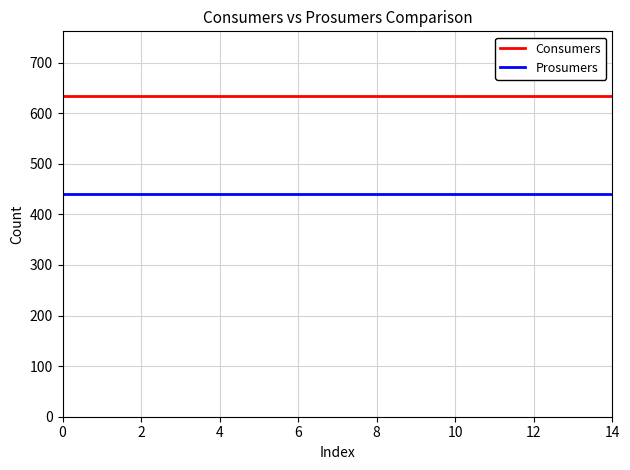

Reading left to right, what are all the values shown in this chart?

Consumers: 635	635	635	635	635	635	635	635	635	635	635	635	635	635	635
Prosumers: 440	440	440	440	440	440	440	440	440	440	440	440	440	440	440